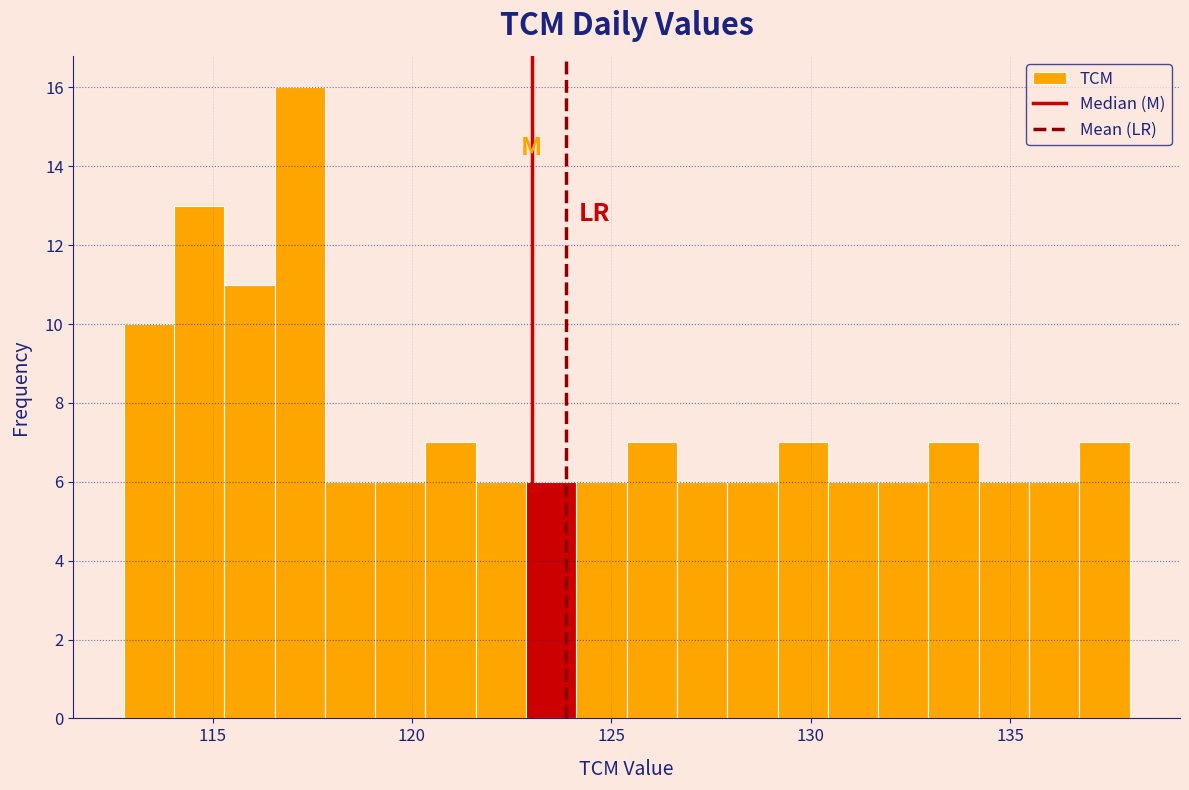

Read against the x-axis, roughly where is the centre of the tallest bar?

117.0